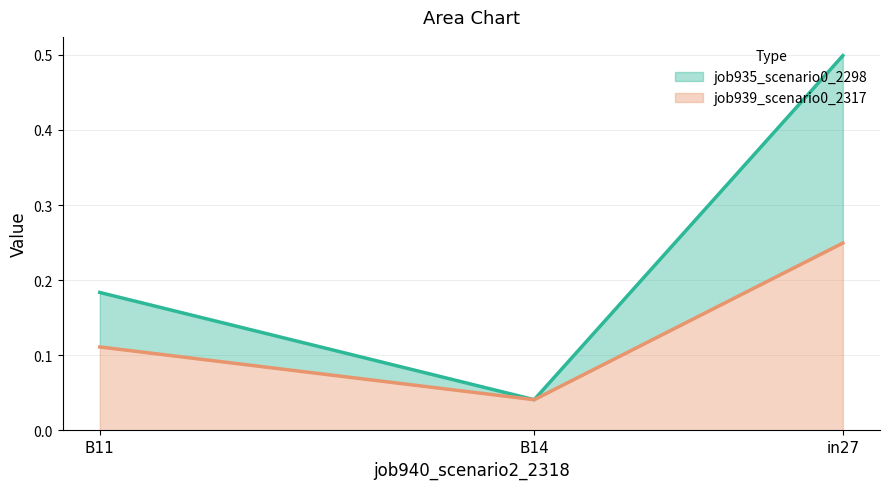

Which category has the lowest value in the job939_scenario0_2317 series?

B14